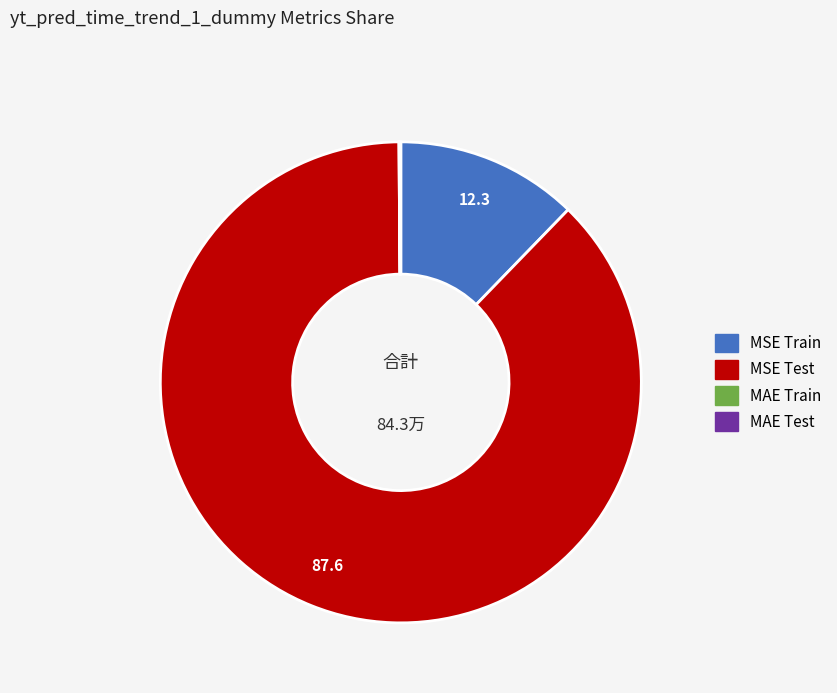

Which slice is the largest?

MSE Test